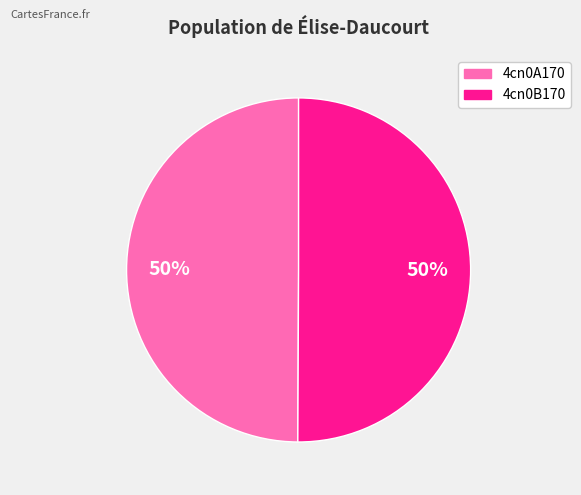

True or false: 4cn0B170 accounts for 38% of the total.

False